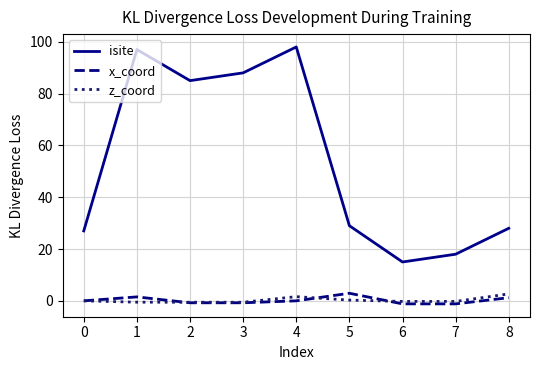

True or false: isite and x_coord intersect in this chart.

False